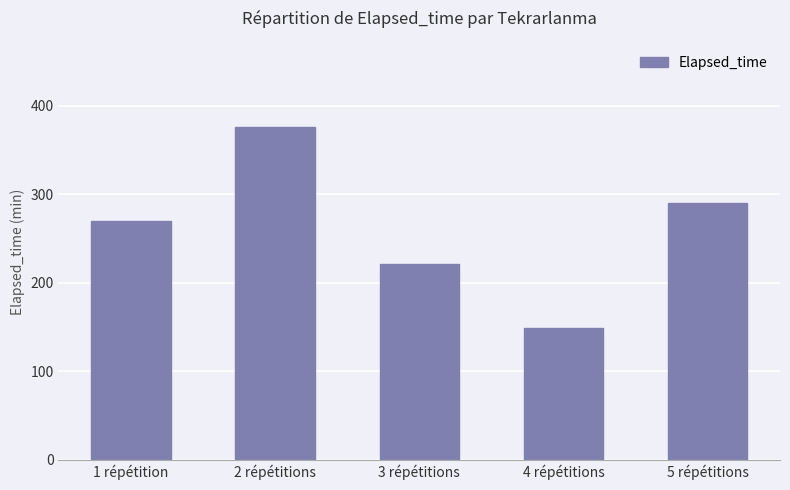

The value at 5 répétitions is 290. True or false?

True